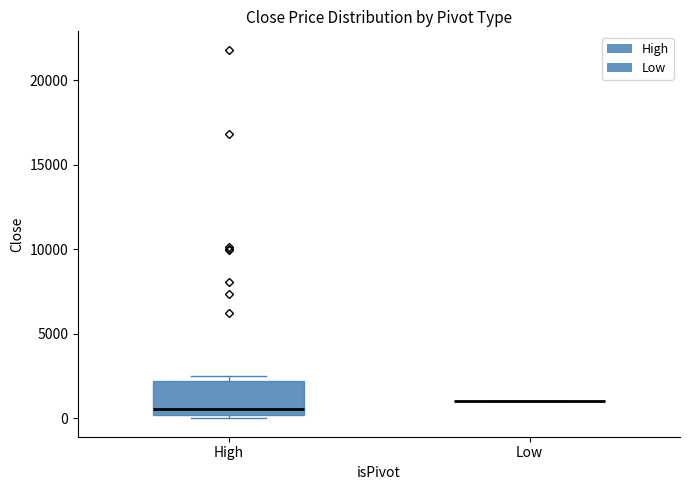

Reading left to right, transcribe this box plot: for each box, give where its median line is, the range the box spans, and where its two whiskers end, as read against the y-axis. The values are not printed on the chart, so give them approximately, as read against the axis.

High: median 500, box 0 to 2000, whiskers 0 (just below the box's lower edge) to 2500
Low: box collapsed to a line at 1000, whiskers 1000 to 1000